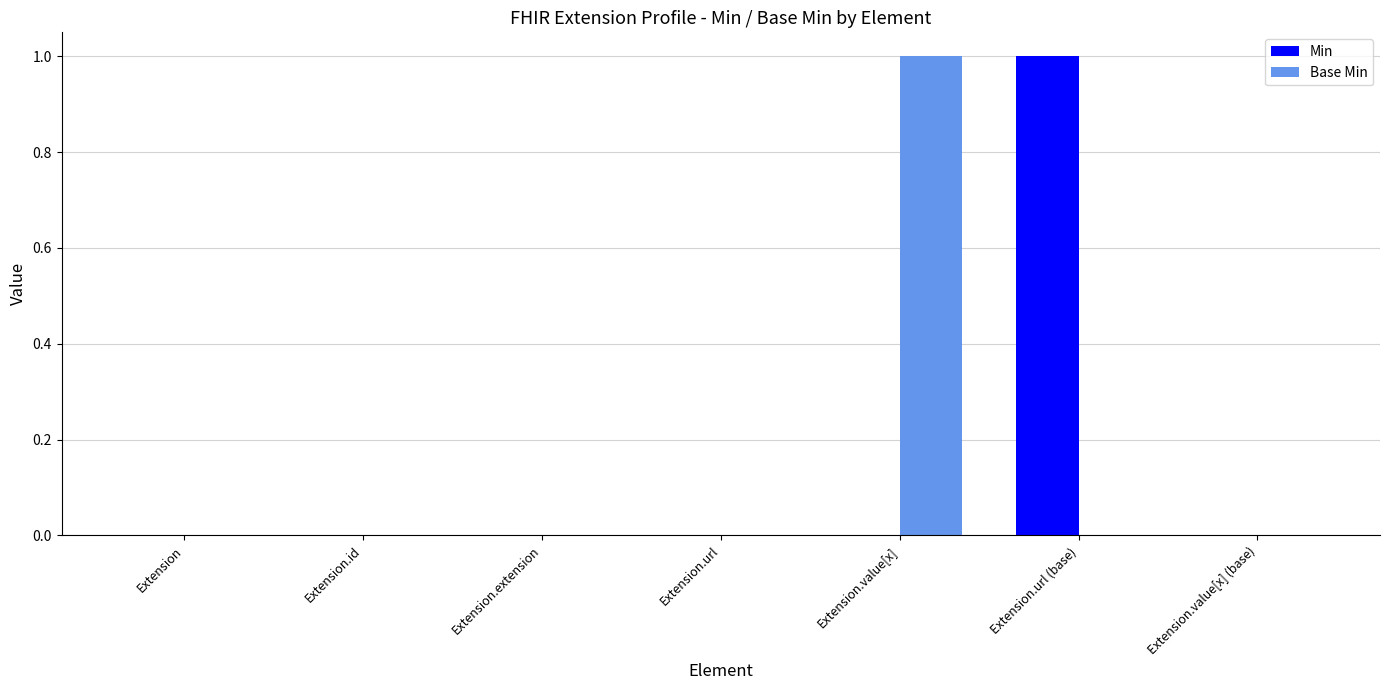

At which label does Base Min reach its peak?

Extension.value[x]